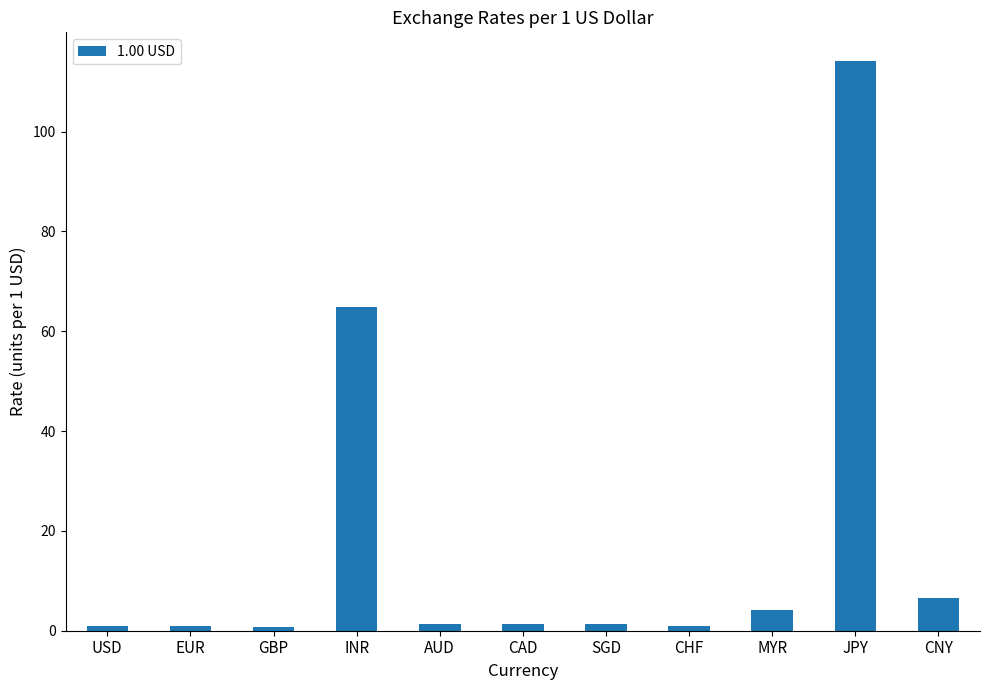

What is the average value?

18.0